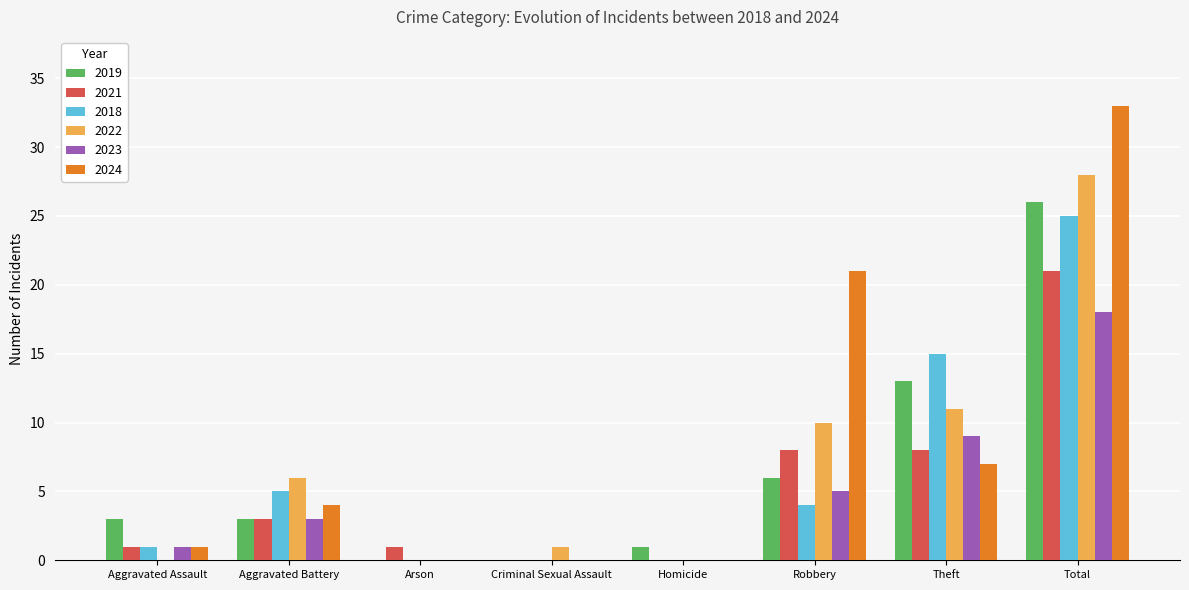

How many series are shown in this chart?

6